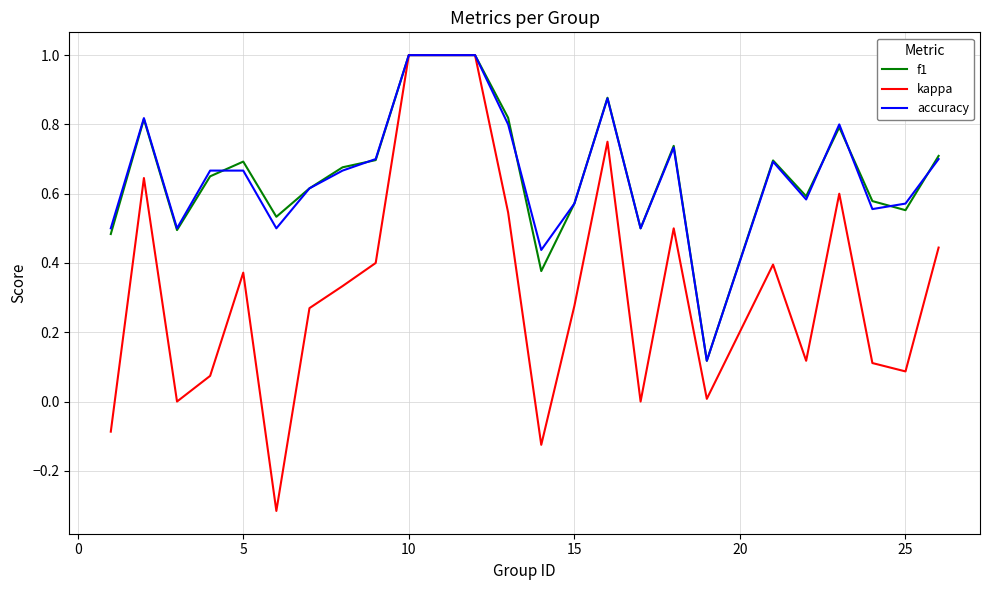

What is the maximum value shown in the chart?

1.0